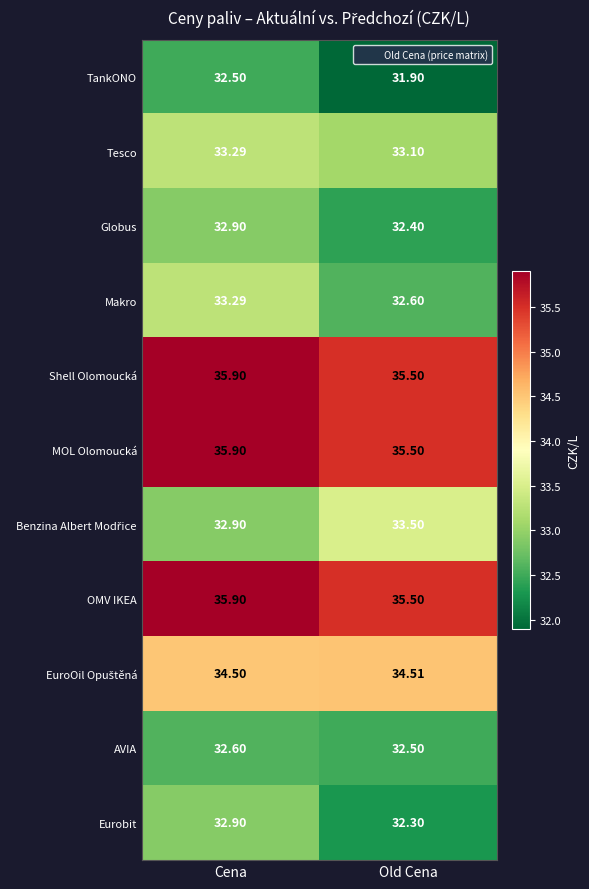

At which category does the chart reach its minimum across all series?

Old Cena